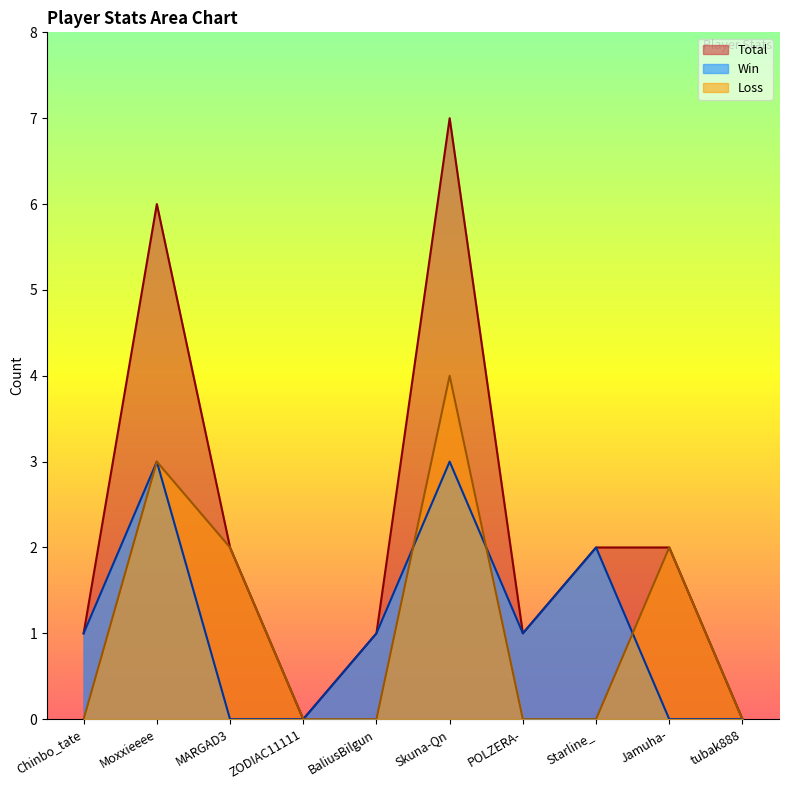

Reading left to right, list all the values displayed in this chart.

Total: 1	6	2	0	1	7	1	2	2	0
Win: 1	3	0	0	1	3	1	2	0	0
Loss: 0	3	2	0	0	4	0	0	2	0